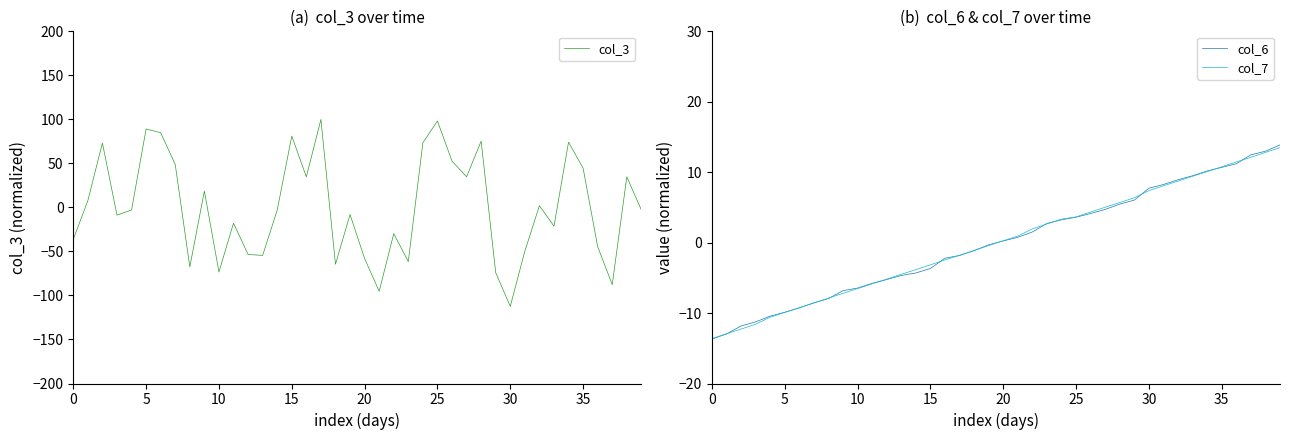

What is the highest value of the col_6 series?

13.9